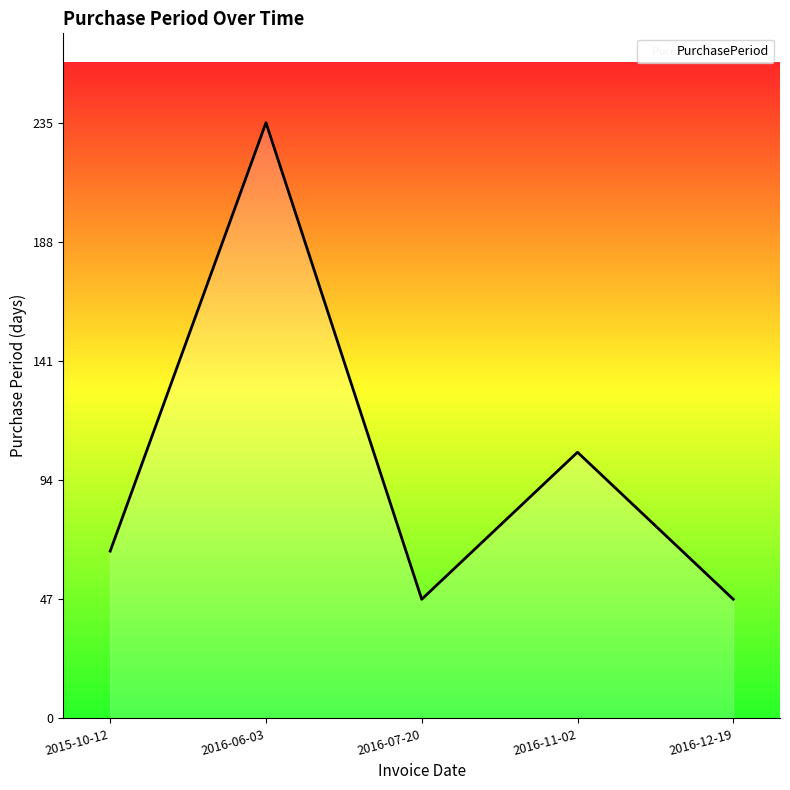

True or false: the data shows 83 at 2016-12-19.

False